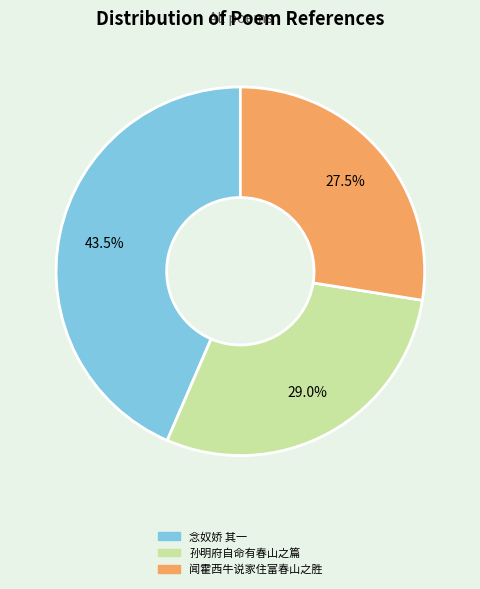

Does any single category account for the majority?

No